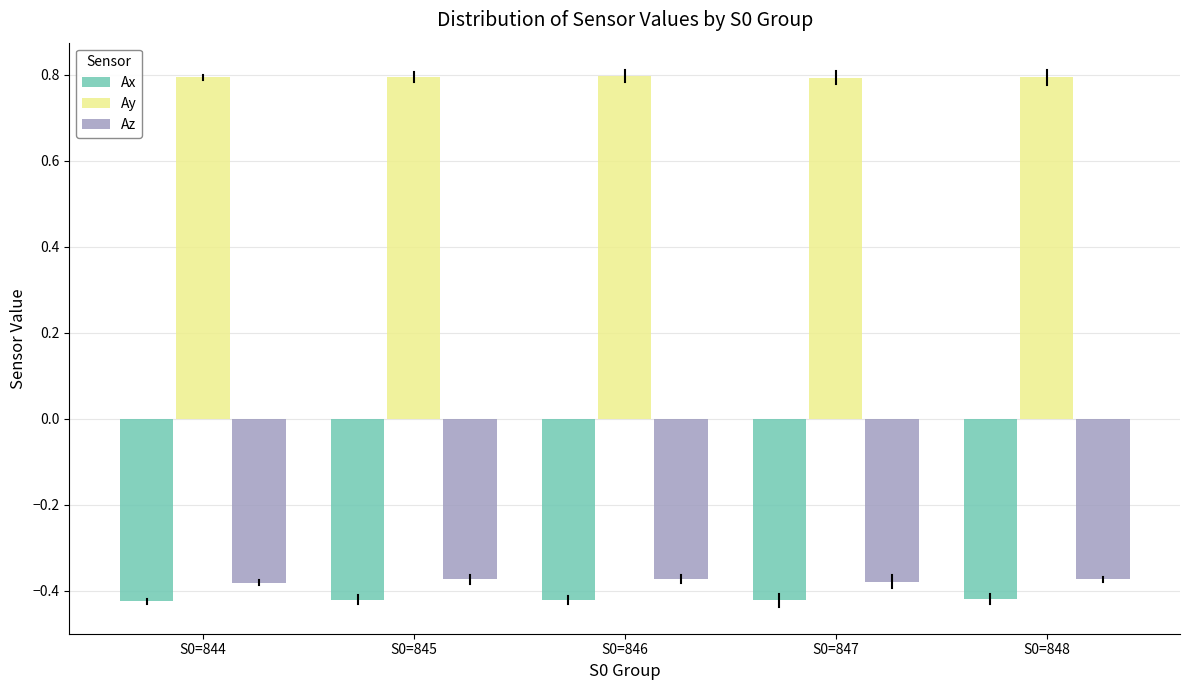

What is the sum of the Ax values at S0=844 and S0=848?

-0.8